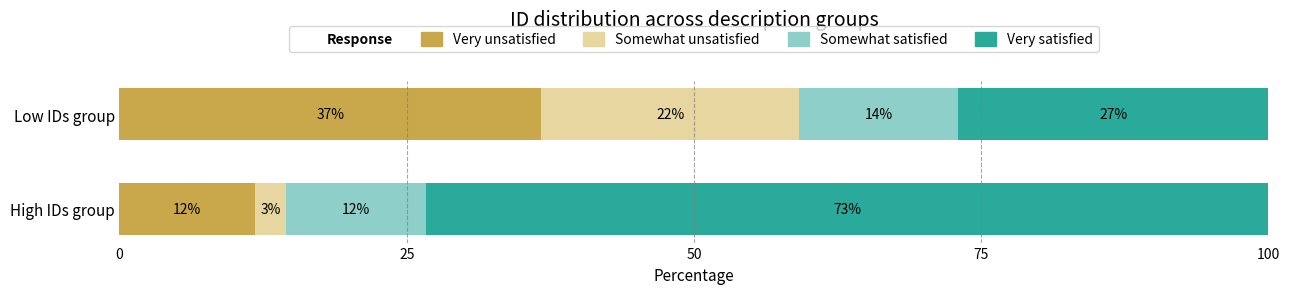

Reading right to left, list all the values displayed in this chart.

Very unsatisfied: 36.7	11.8
Somewhat unsatisfied: 22.4	2.7
Somewhat satisfied: 13.8	12.2
Very satisfied: 27.0	73.3